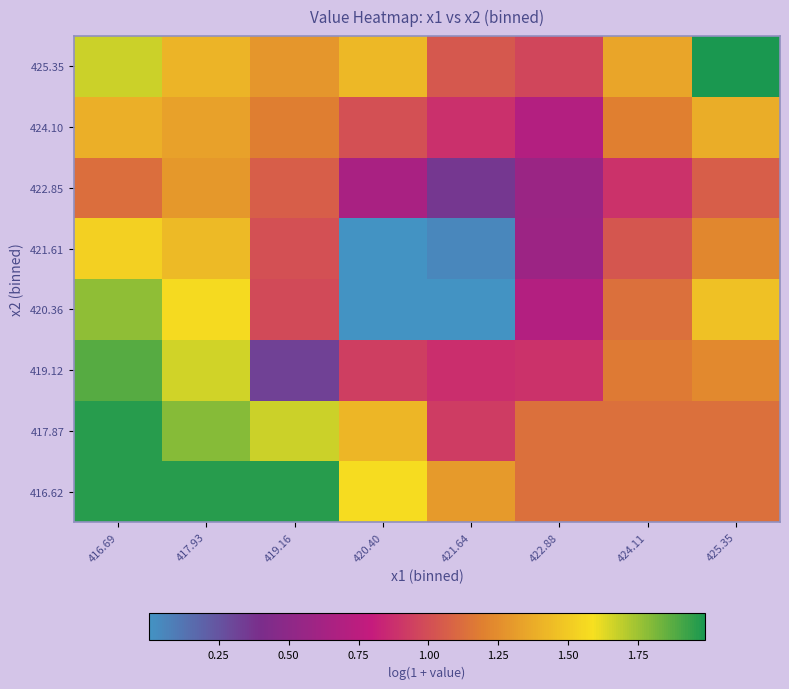

At 422.88, list the series in order from smallest to largest.

422.85, 421.61, 424.10, 420.36, 419.12, 425.35, 416.62, 417.87